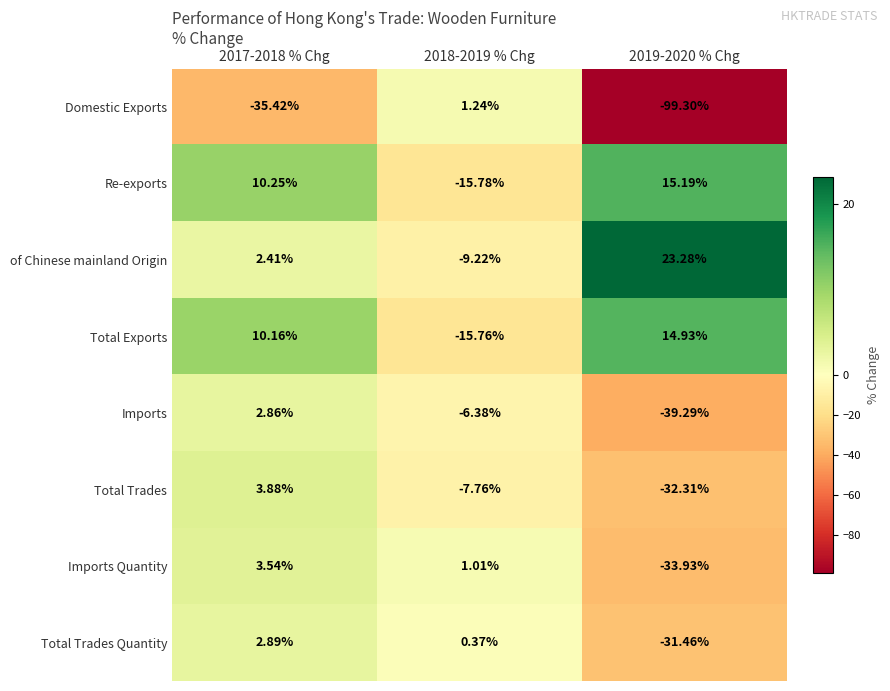

Which series has the largest total across all categories?

of Chinese mainland Origin